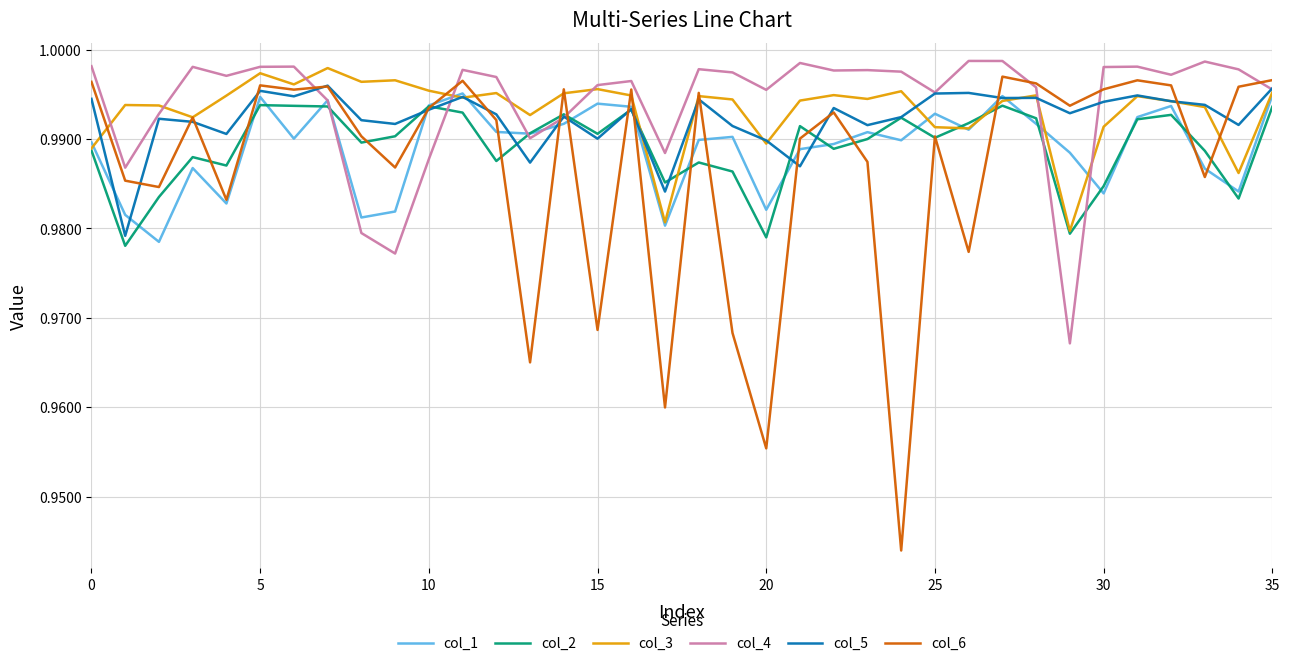

How many lines are shown in the chart?

6